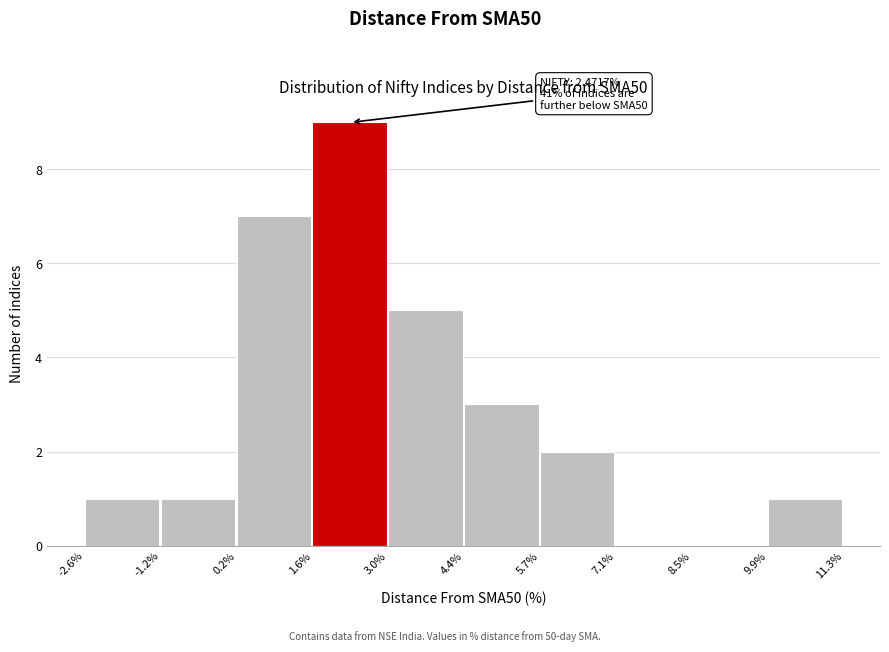

Over which range of the x-axis is the bar tallest?

1.6% to 3.0%